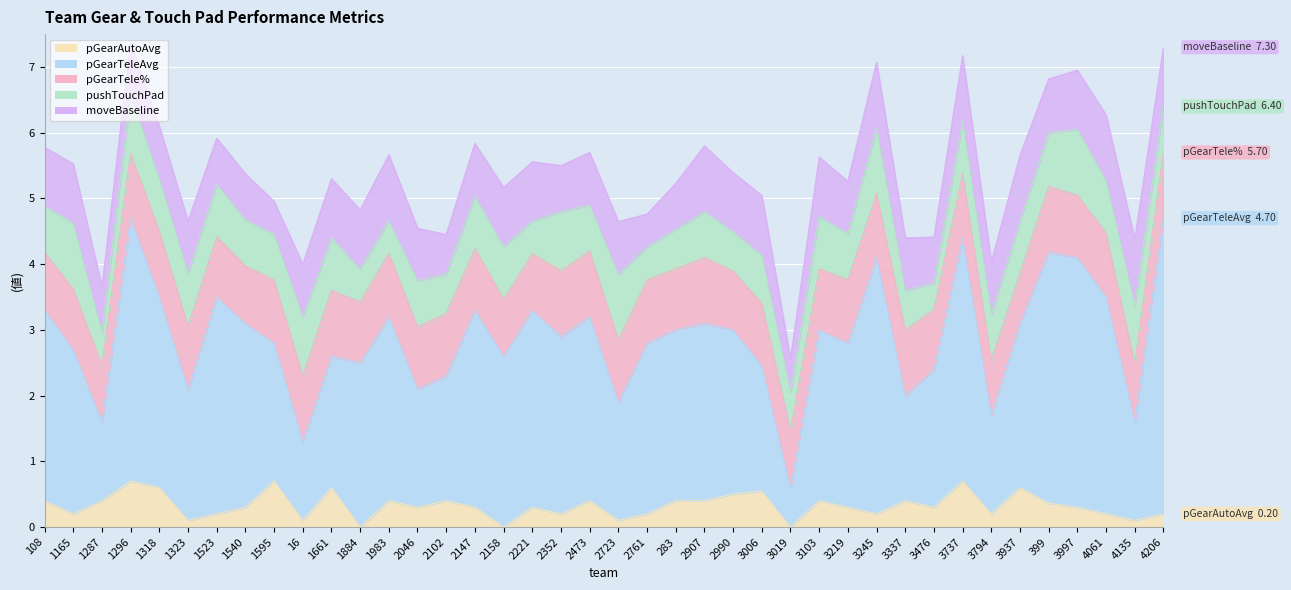

Reading right to left, extract all data points from this chart.

pGearAutoAvg: 4206=0.2	4135=0.1	4061=0.2	3997=0.3	399=0.4	3937=0.6	3794=0.2	3737=0.7	3476=0.3	3337=0.4	3245=0.2	3219=0.3	3103=0.4	3019=0.0	3006=0.5	2990=0.5	2907=0.4	283=0.4	2761=0.2	2723=0.1	2473=0.4	2352=0.2	2221=0.3	2158=0.0	2147=0.3	2102=0.4	2046=0.3	1983=0.4	1884=0.0	1661=0.6	16=0.1	1595=0.7	1540=0.3	1523=0.2	1323=0.1	1318=0.6	1296=0.7	1287=0.4	1165=0.2	108=0.4
pGearTeleAvg: 4206=4.5	4135=1.5	4061=3.3	3997=3.8	399=3.8	3937=2.5	3794=1.5	3737=3.7	3476=2.1	3337=1.6	3245=3.9	3219=2.5	3103=2.6	3019=0.6	3006=1.9	2990=2.5	2907=2.7	283=2.6	2761=2.6	2723=1.8	2473=2.8	2352=2.7	2221=3.0	2158=2.6	2147=3.0	2102=1.9	2046=1.8	1983=2.8	1884=2.5	1661=2.0	16=1.2	1595=2.1	1540=2.8	1523=3.3	1323=2.0	1318=2.9	1296=4.0	1287=1.2	1165=2.5	108=2.9
pGearTele%: 4206=1.0	4135=0.9	4061=1.0	3997=0.9	399=1.0	3937=0.8	3794=0.8	3737=1.0	3476=0.9	3337=1.0	3245=1.0	3219=1.0	3103=0.9	3019=0.9	3006=1.0	2990=0.9	2907=1.0	283=0.9	2761=1.0	2723=0.9	2473=1.0	2352=1.0	2221=0.9	2158=0.9	2147=0.9	2102=0.9	2046=0.9	1983=1.0	1884=0.9	1661=1.0	16=1.0	1595=1.0	1540=0.9	1523=0.9	1323=1.0	1318=1.0	1296=1.0	1287=0.9	1165=0.9	108=0.9
pushTouchPad: 4206=0.7	4135=0.9	4061=0.8	3997=1.0	399=0.8	3937=0.8	3794=0.7	3737=0.8	3476=0.4	3337=0.6	3245=1.0	3219=0.7	3103=0.8	3019=0.6	3006=0.7	2990=0.6	2907=0.7	283=0.6	2761=0.5	2723=1.0	2473=0.7	2352=0.9	2221=0.5	2158=0.8	2147=0.8	2102=0.6	2046=0.7	1983=0.5	1884=0.5	1661=0.8	16=0.9	1595=0.7	1540=0.7	1523=0.8	1323=0.8	1318=0.8	1296=0.9	1287=0.5	1165=1.0	108=0.7
moveBaseline: 4206=0.9	4135=1.0	4061=1.0	3997=0.9	399=0.8	3937=1.0	3794=0.8	3737=1.0	3476=0.7	3337=0.8	3245=1.0	3219=0.8	3103=0.9	3019=0.5	3006=0.9	2990=0.9	2907=1.0	283=0.7	2761=0.5	2723=0.8	2473=0.8	2352=0.7	2221=0.9	2158=0.9	2147=0.8	2102=0.6	2046=0.8	1983=1.0	1884=0.9	1661=0.9	16=0.8	1595=0.5	1540=0.7	1523=0.7	1323=0.8	1318=0.8	1296=0.8	1287=0.7	1165=0.9	108=0.9